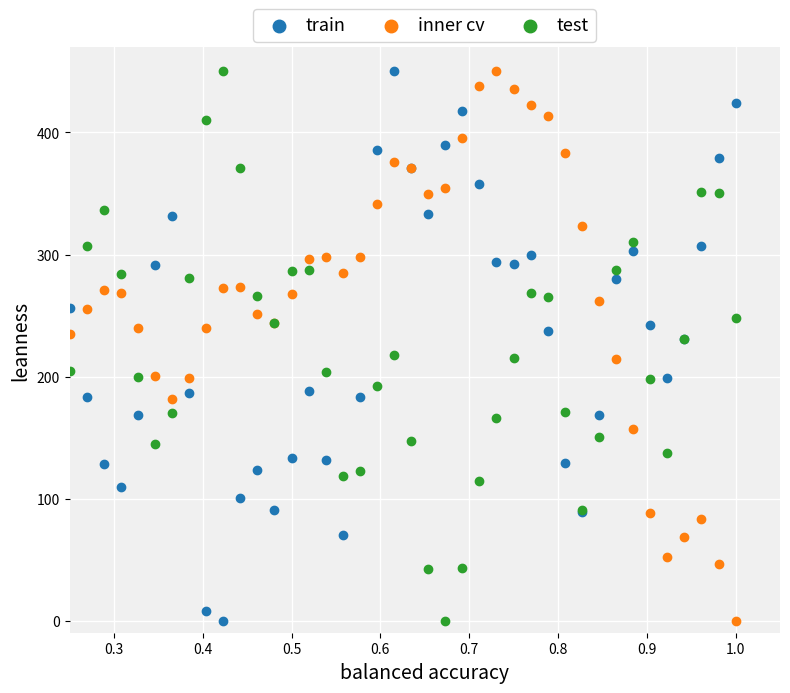

What is the X range (max minus min) for the scatter plot?

0.8